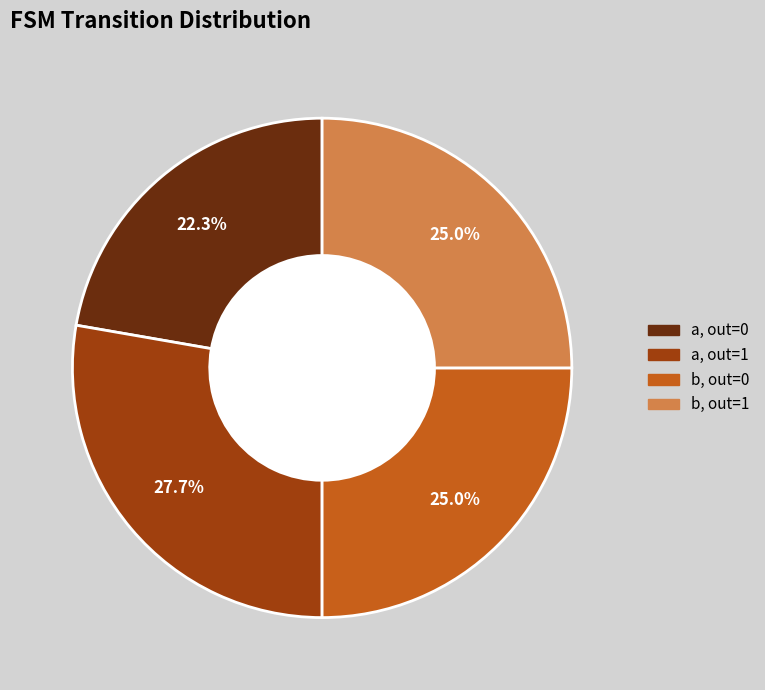

Is there a majority slice in this chart?

No